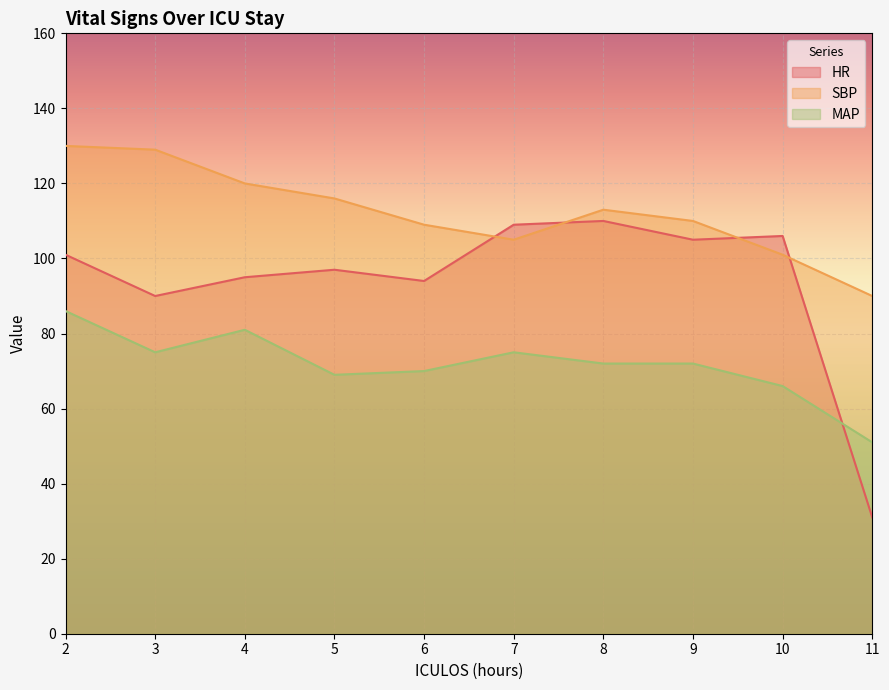

What is the value of the MAP point at the 7th from the left?

72